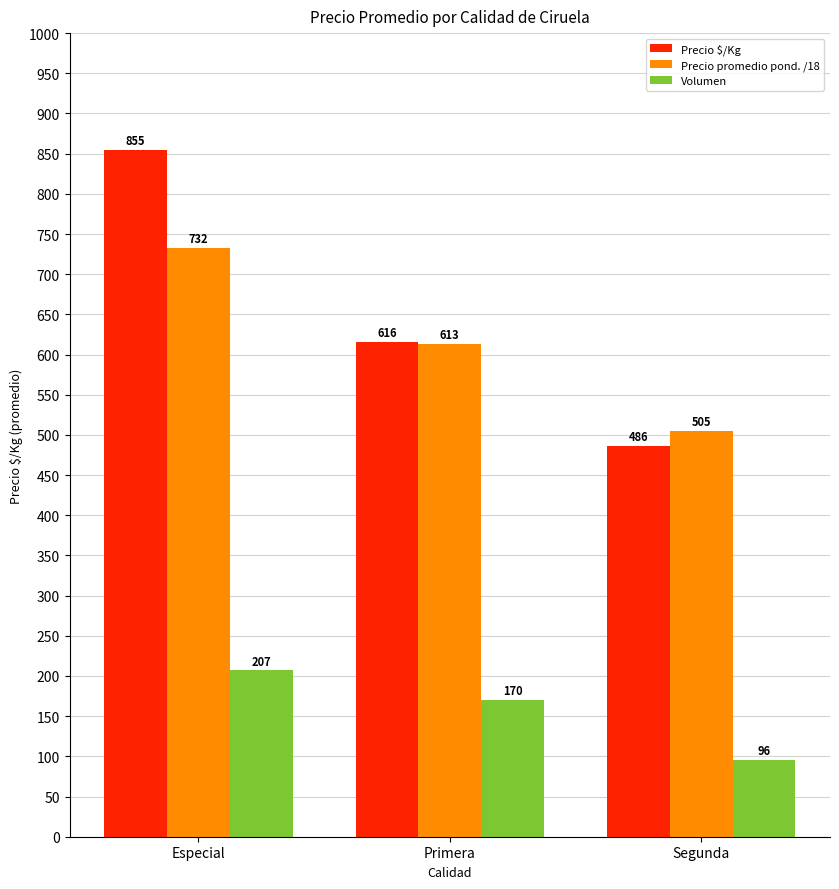

Which series has the largest total across all categories?

Precio $/Kg